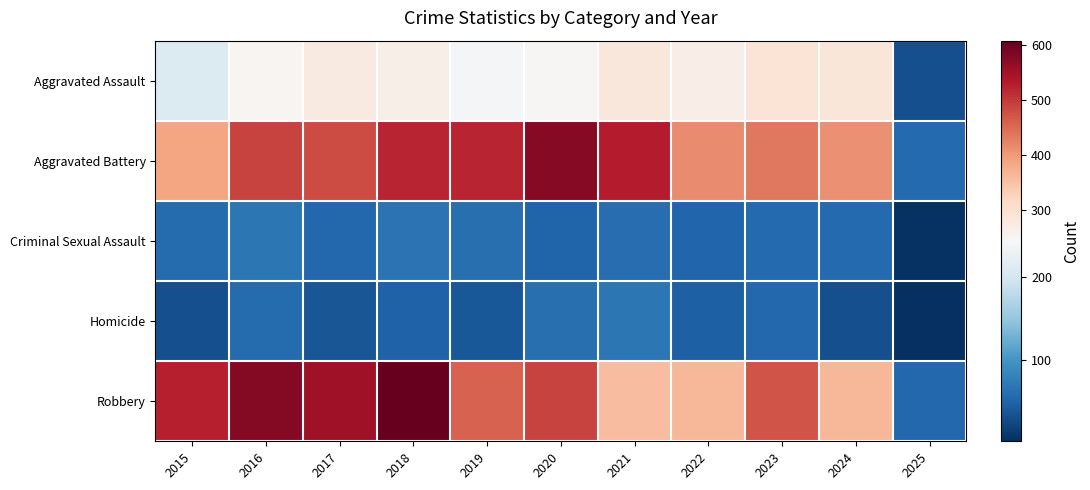

Reading left to right, transcribe all the data shown in this chart.

Aggravated Assault: 2015=210	2016=250	2017=276	2018=265	2019=238	2020=249	2021=284	2022=267	2023=293	2024=287	2025=32
Aggravated Battery: 2015=387	2016=491	2017=480	2018=522	2019=520	2020=574	2021=531	2022=417	2023=435	2024=409	2025=57
Criminal Sexual Assault: 2015=58	2016=69	2017=55	2018=66	2019=62	2020=50	2021=61	2022=52	2023=56	2024=57	2025=6
Homicide: 2015=32	2016=59	2017=37	2018=49	2019=40	2020=63	2021=69	2022=47	2023=55	2024=33	2025=3
Robbery: 2015=527	2016=579	2017=553	2018=608	2019=458	2020=491	2021=357	2022=364	2023=473	2024=364	2025=55